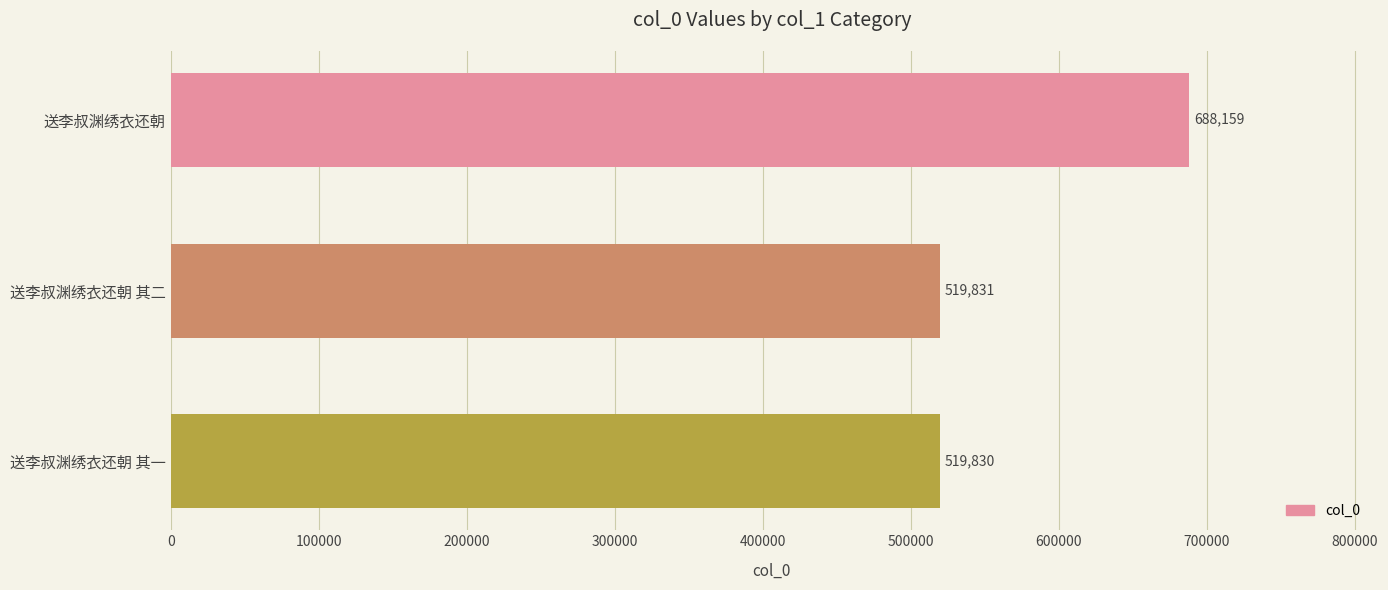

The value at 送李叔渊绣衣还朝 is 996852. True or false?

False